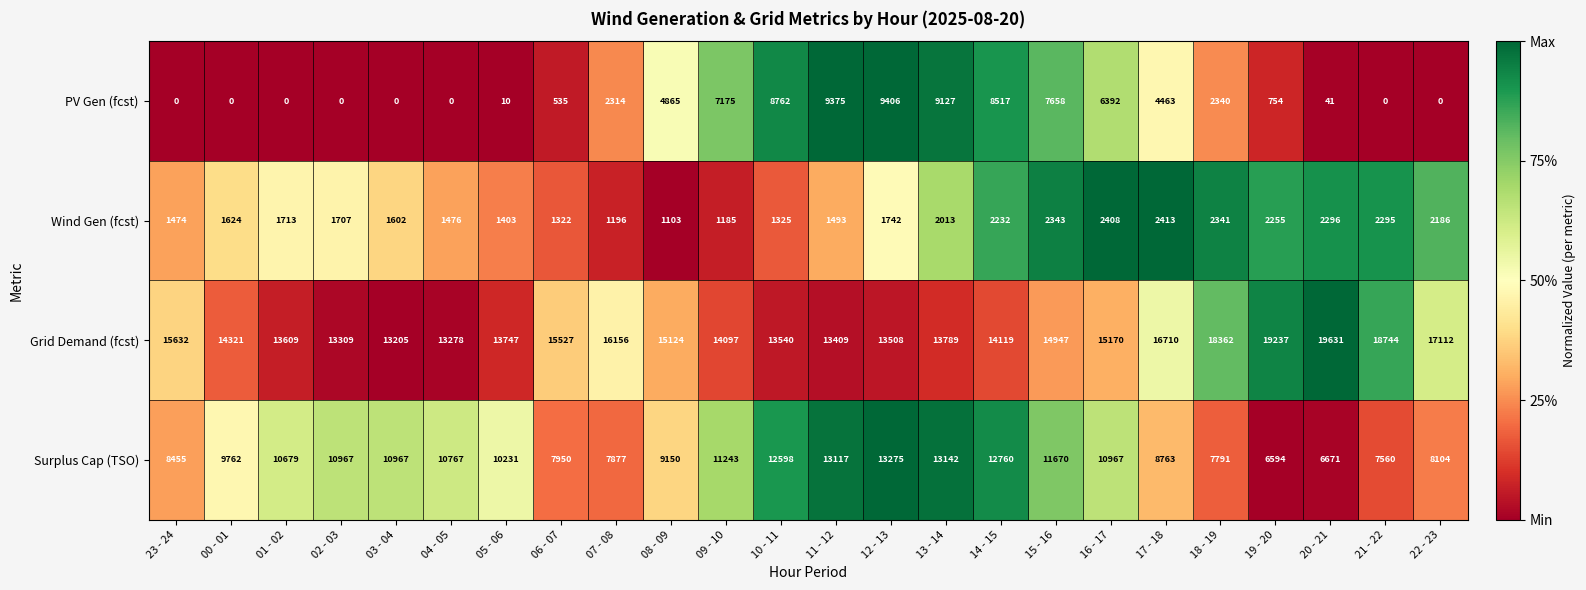

At how many categories does at least one series exceed 16040?

7